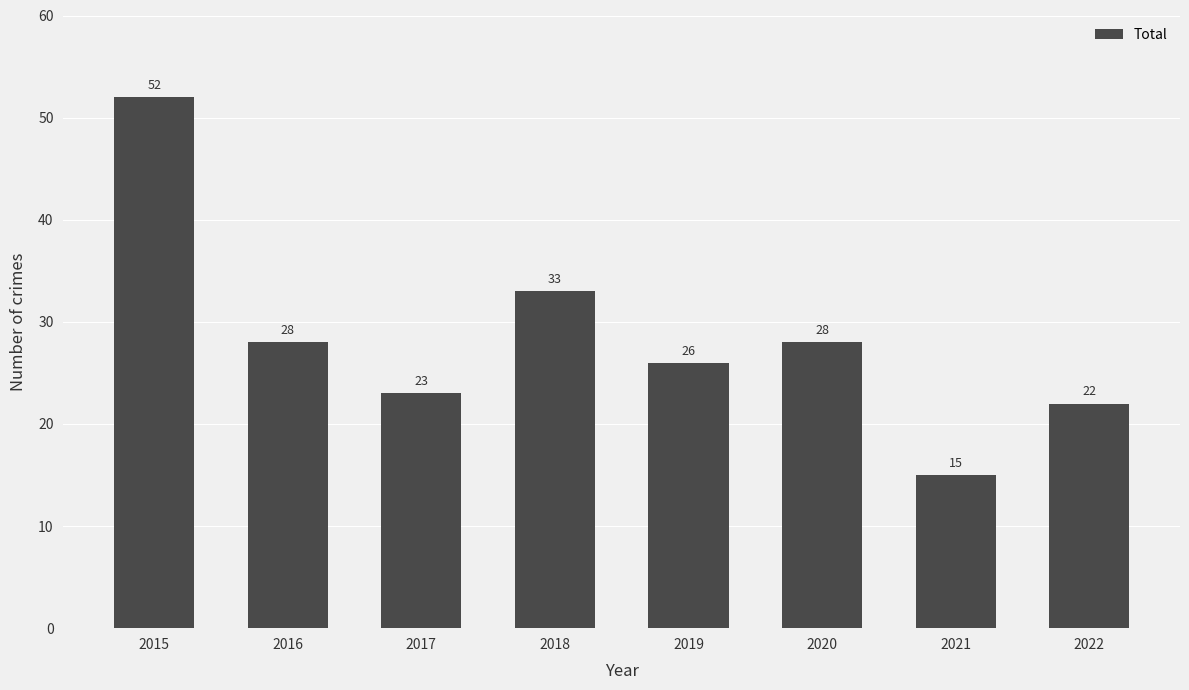

Is it true that the value at 2019 is 26?

True